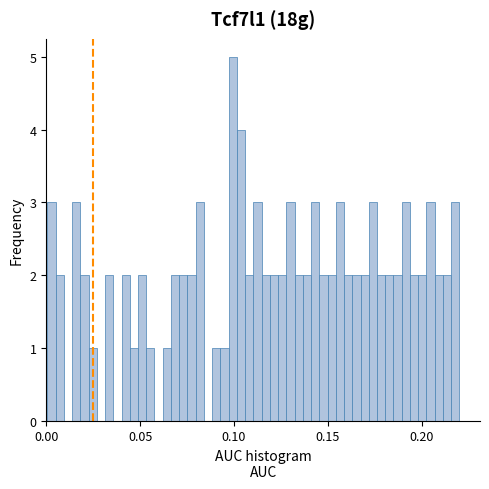

Read against the x-axis, roughly where is the centre of the tallest bar?

0.100